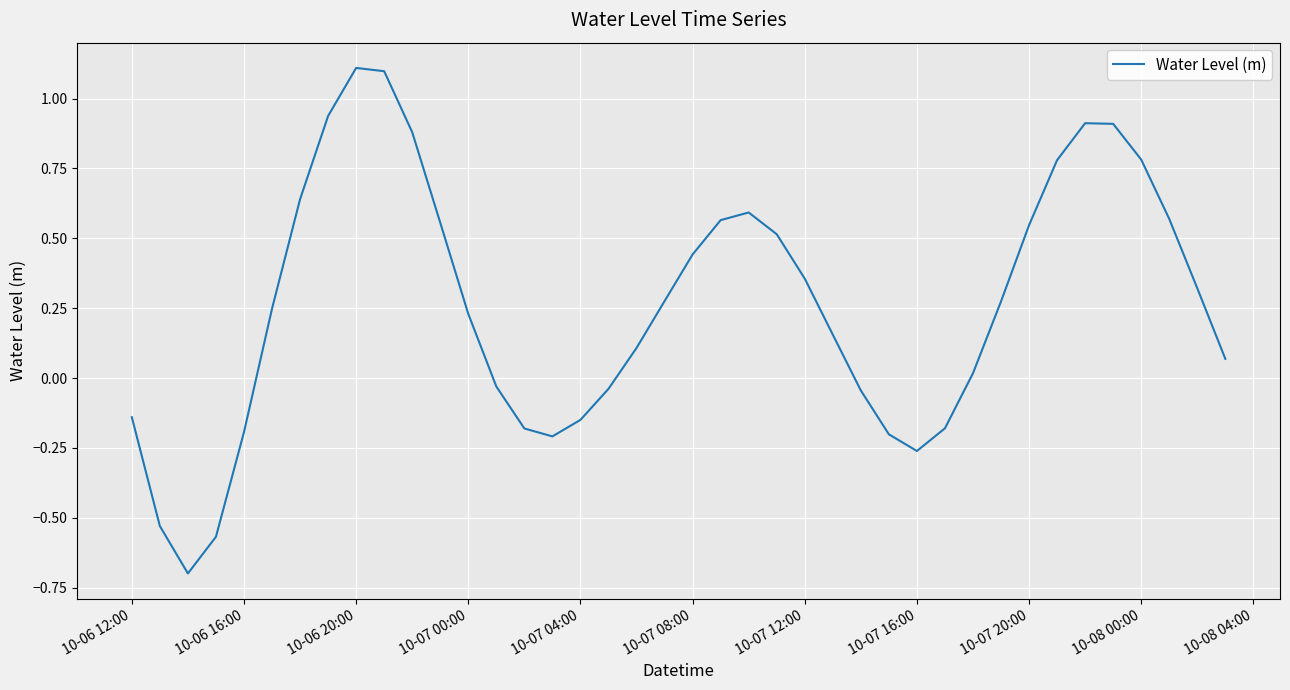

What is the smallest value displayed?

-0.7